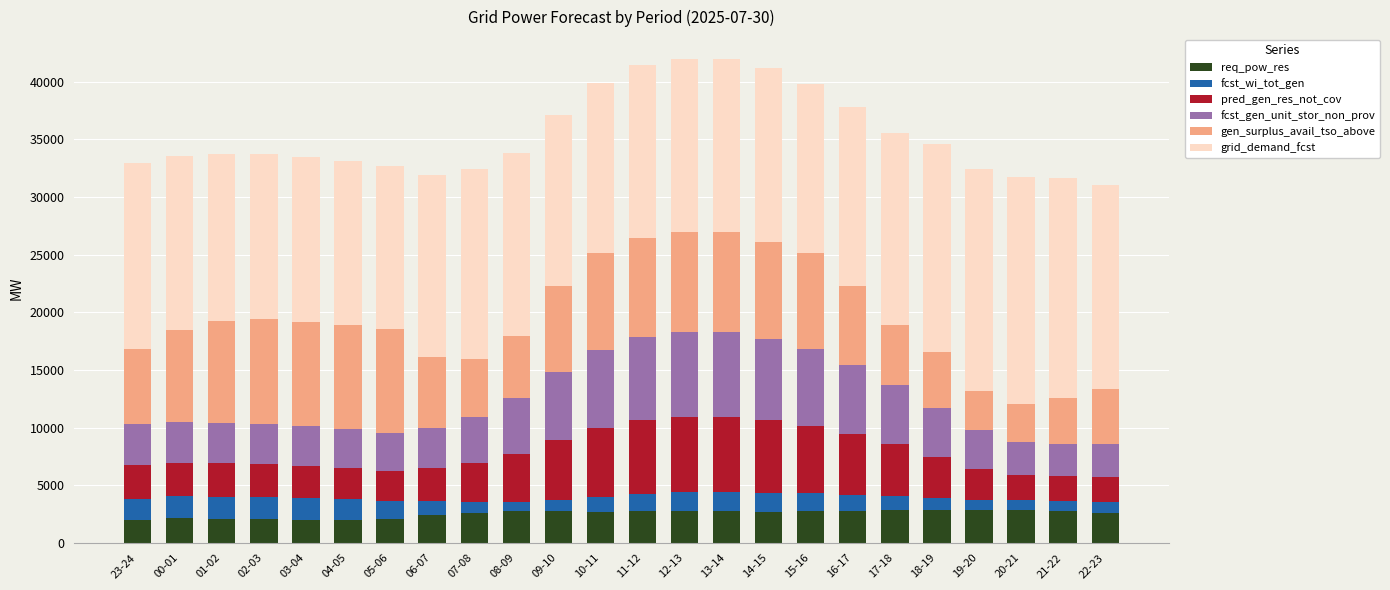

What is the total value across all series at 06-07?

31930